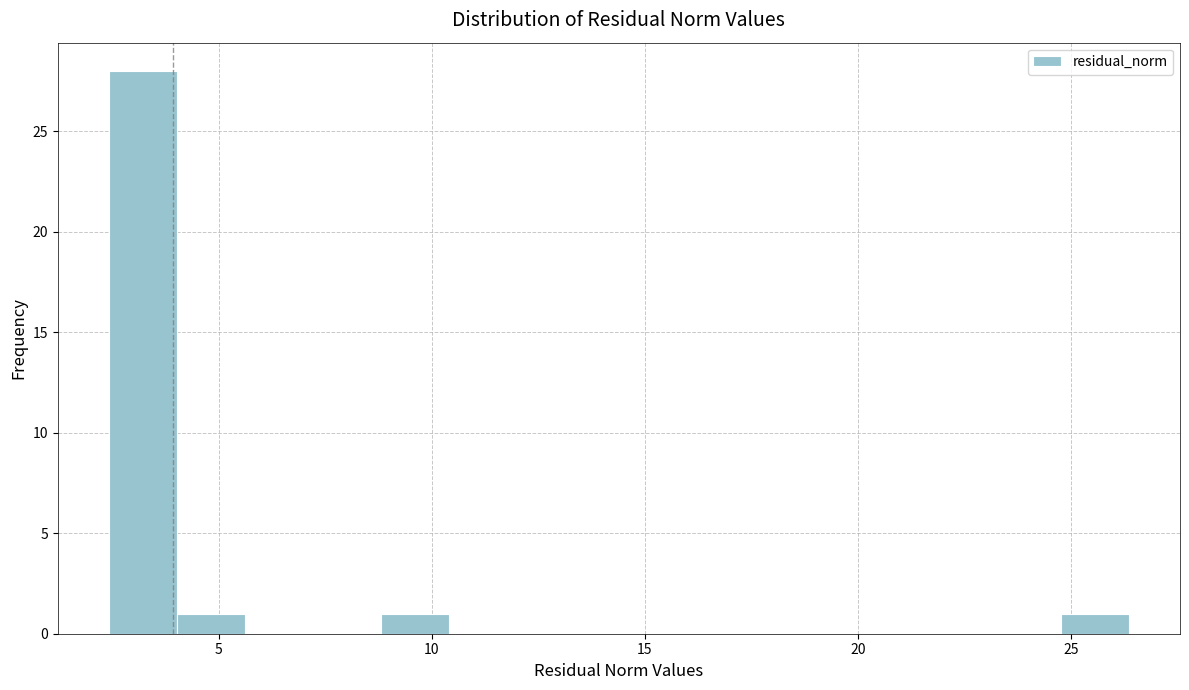

Around what value on the x-axis is the tallest bar? Give the approximate position of its centre, as read against the axis.

3.0